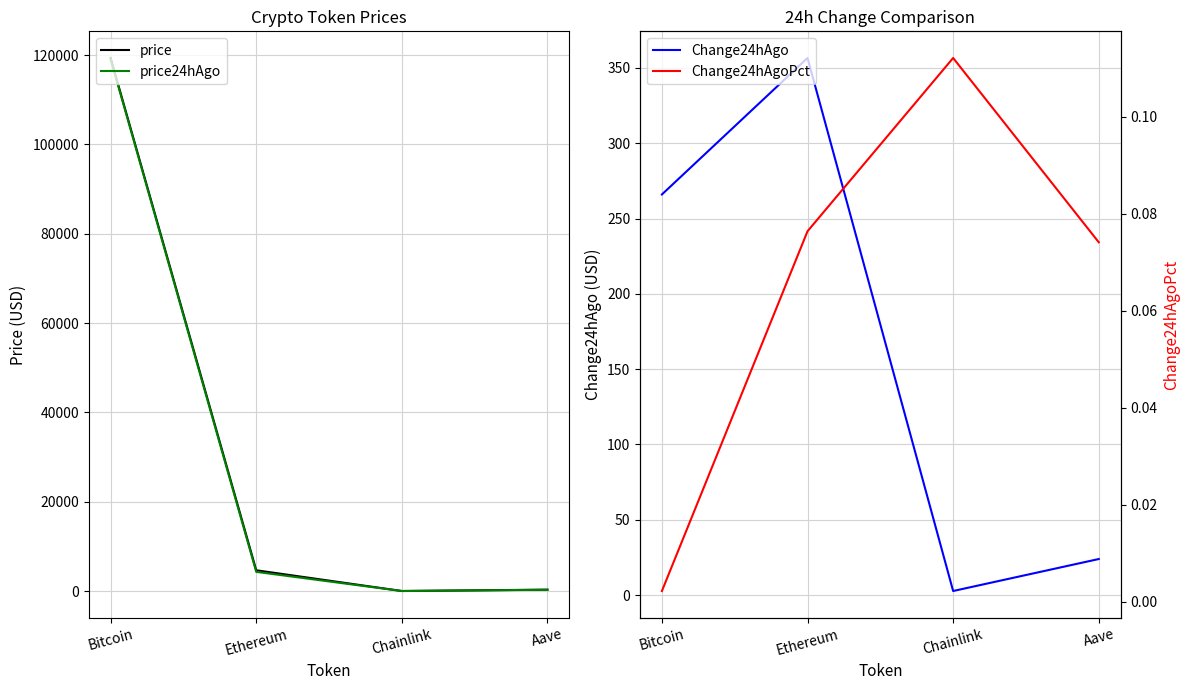

At Chainlink, list the series in order from largest to smallest.

price, price24hAgo, Change24hAgo, Change24hAgoPct